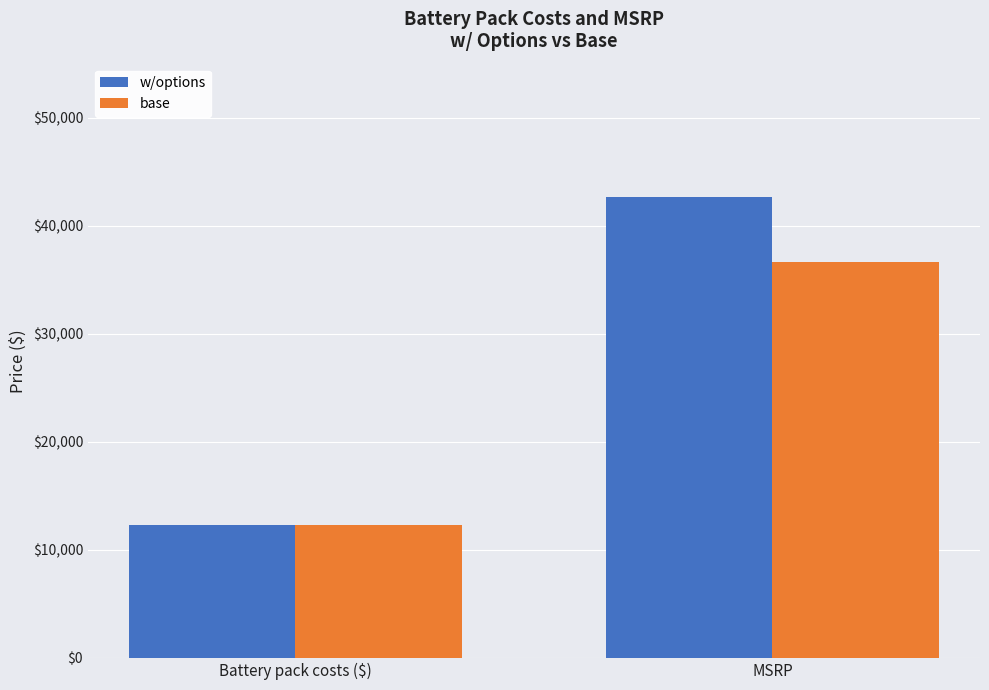

What is the label of the 2nd bar from the left?

MSRP